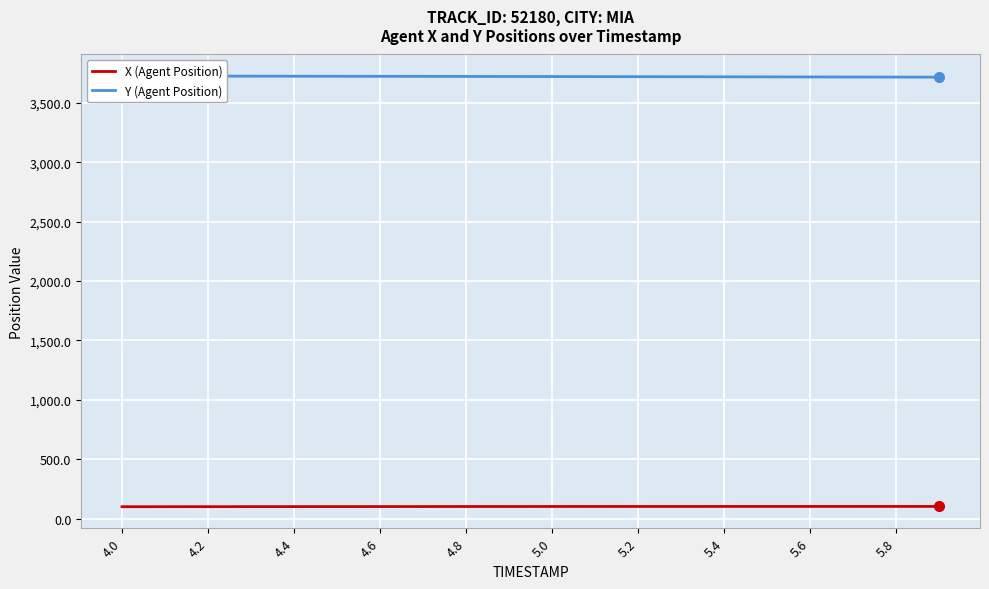

List the series in order of their overall mean, lowest first.

X (Agent Position), Y (Agent Position)